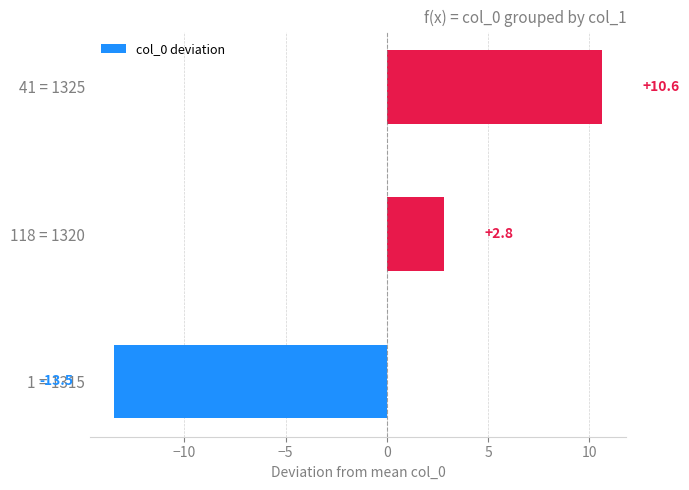

List the labels in order of value, smallest first.

1 = 1315, 118 = 1320, 41 = 1325